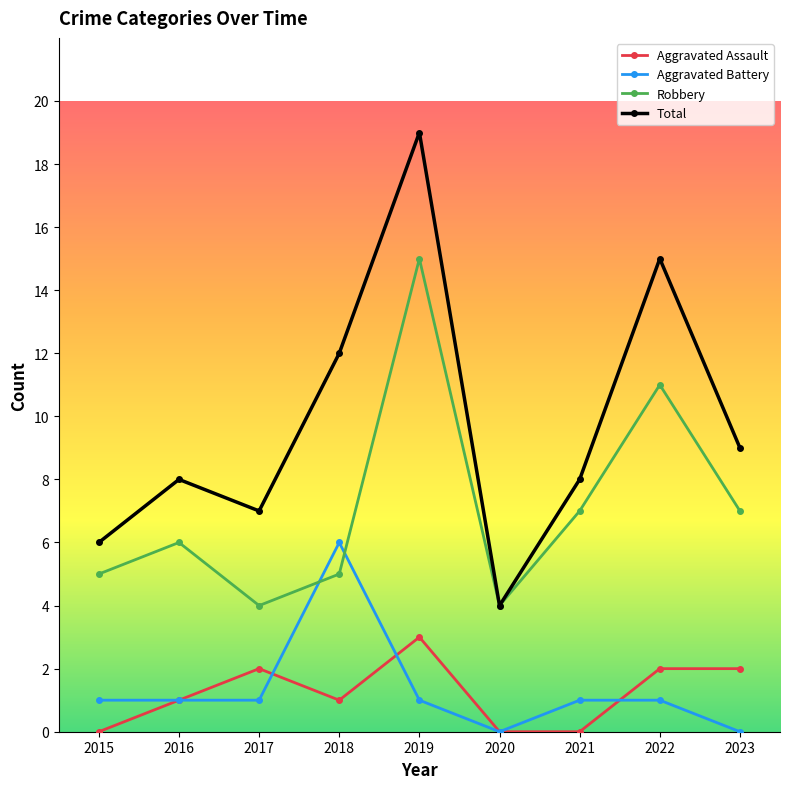

True or false: Total and Aggravated Battery intersect in this chart.

False